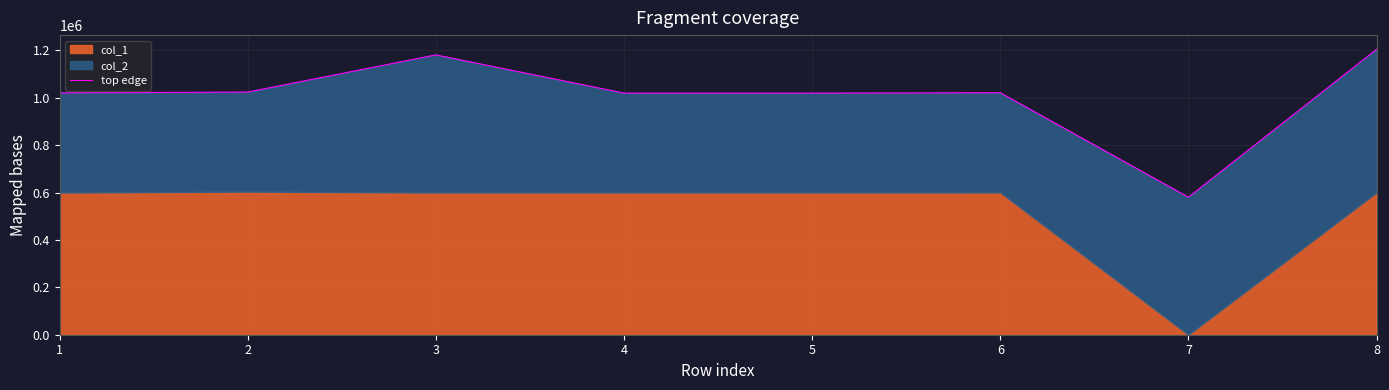

How many points are lower than both their immediate neighbors (excluding endpoints)?

2